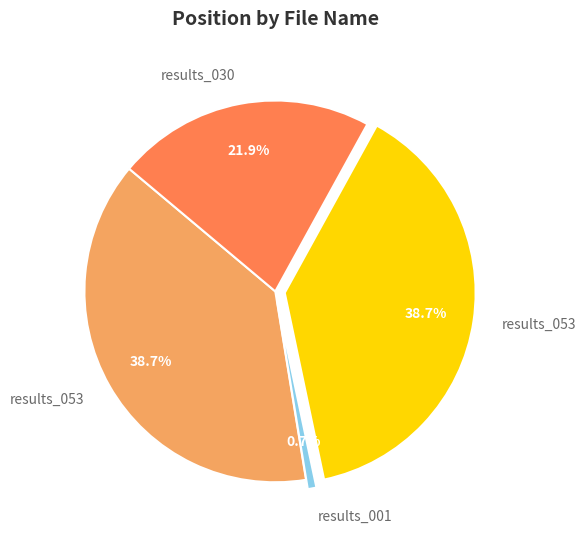

Is there any slice that represents more than half of the pie?

No